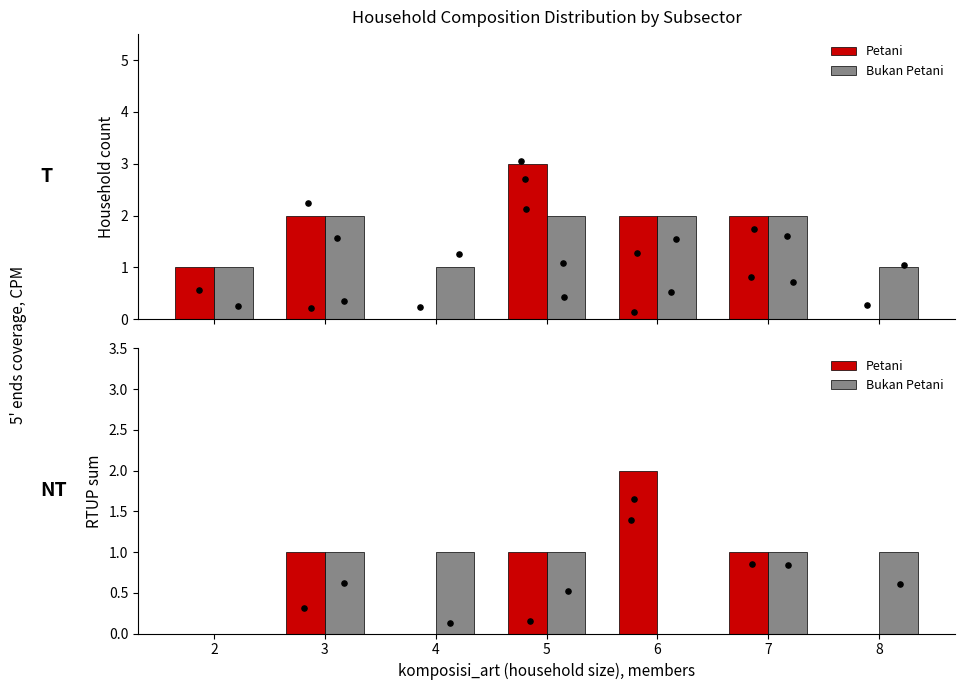

At which category is the sum across all series the highest?

3